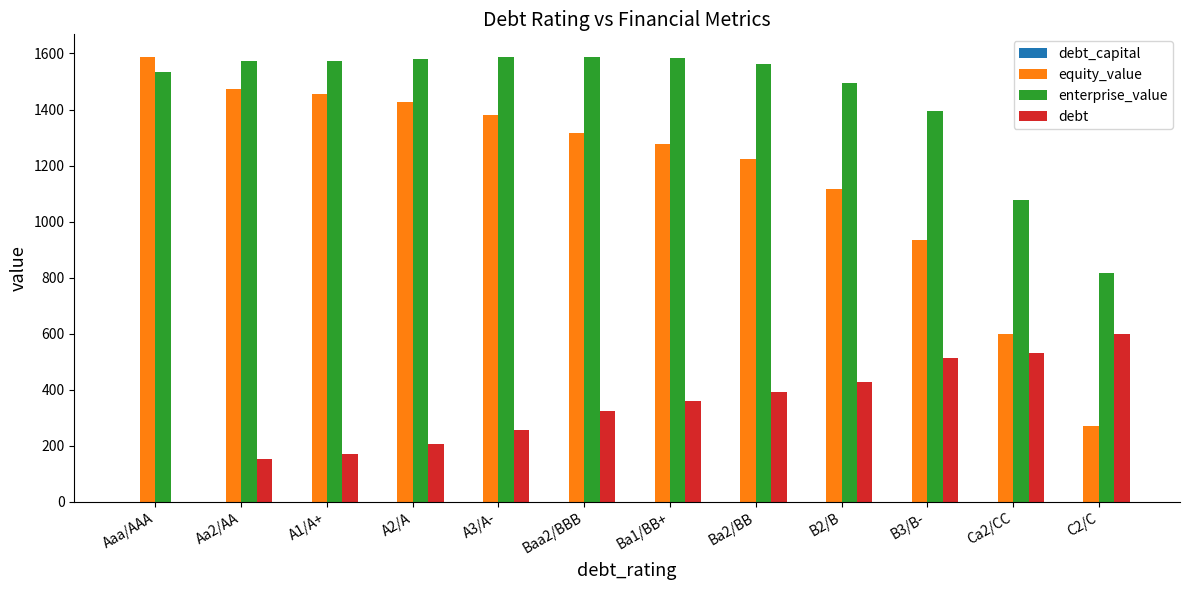

Between A1/A+ and C2/C, which series saw the biggest shift?

equity_value